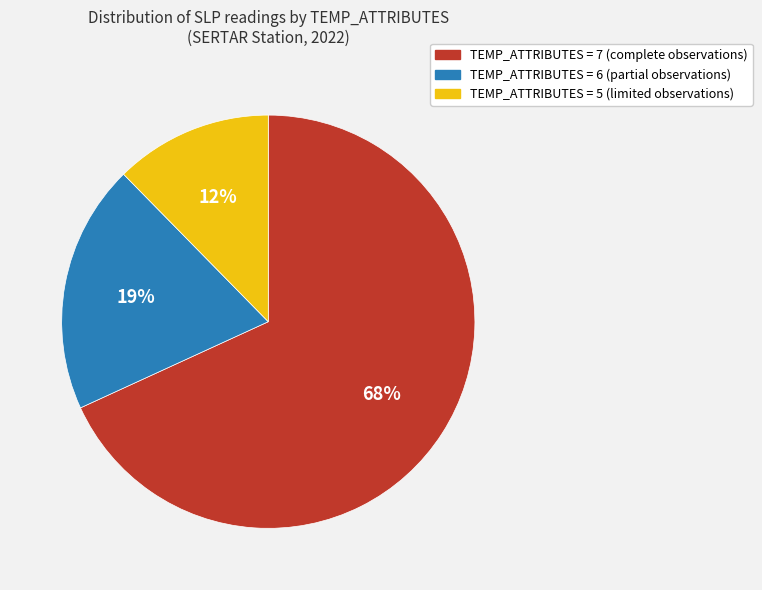

How many slices are in this pie chart?

3